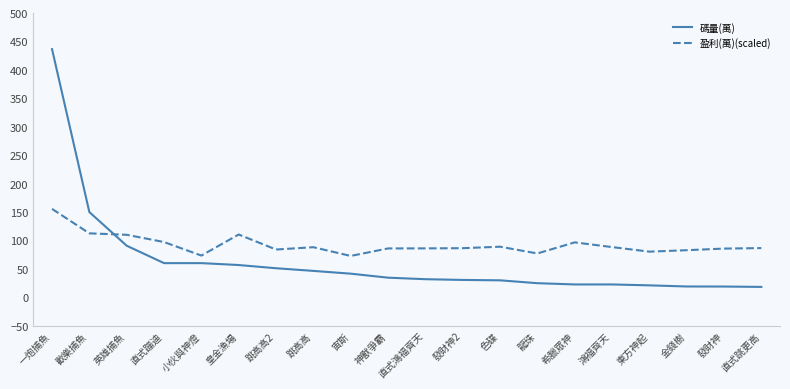

Is it true that 碼量(萬) equals 60.0 at 小伙與神燈?

True